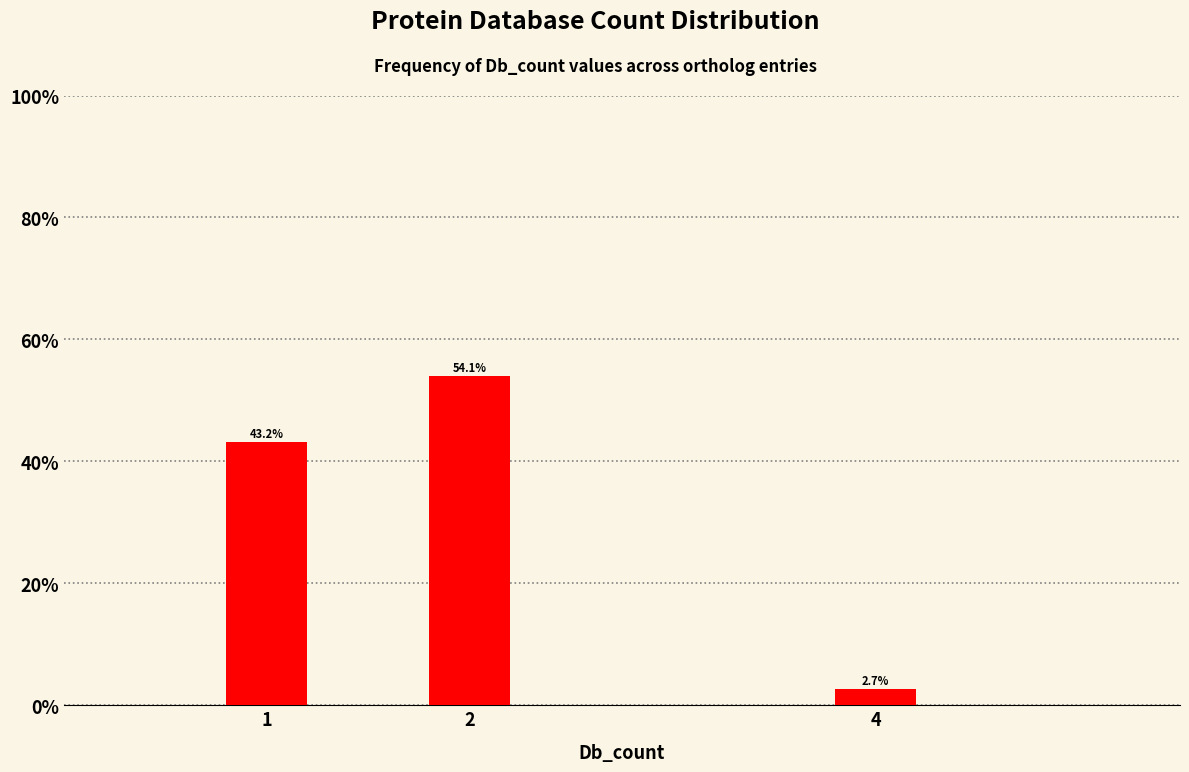

Reading left to right, what are all the values shown in this chart?

1=43.2	2=54.1	4=2.7